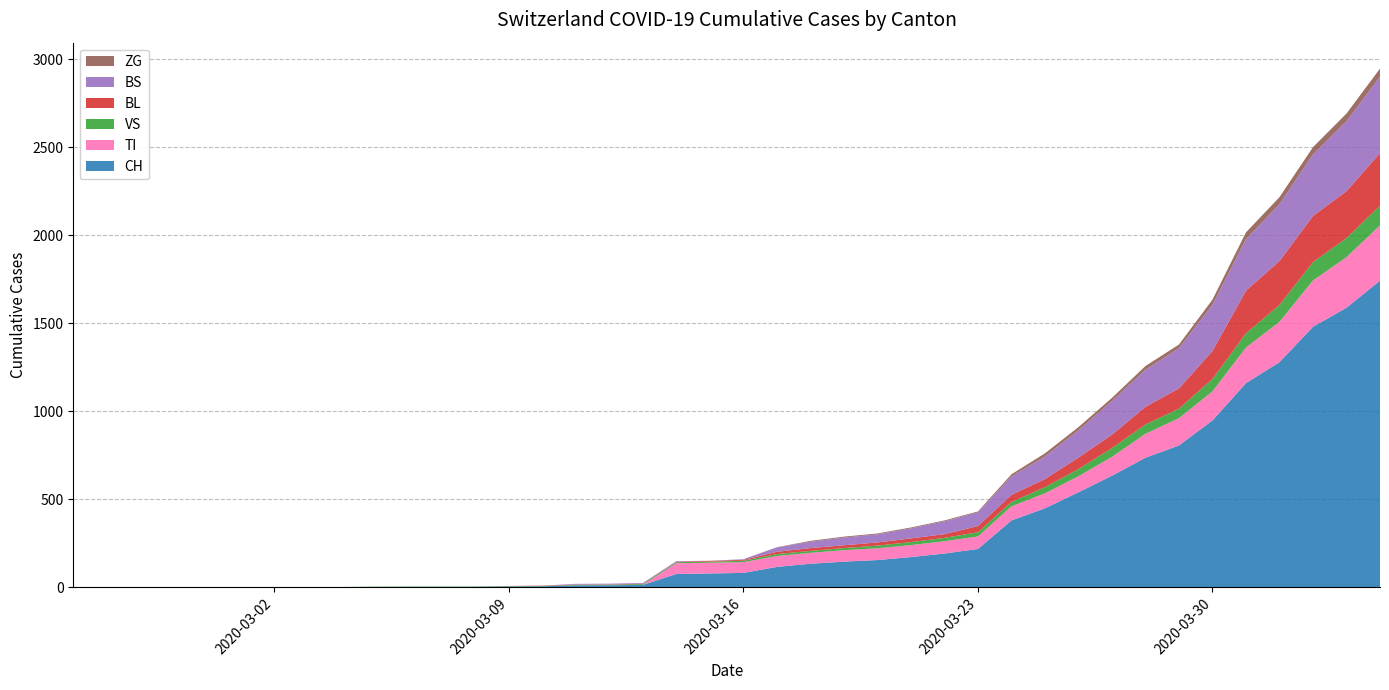

Reading left to right, extract all data points from this chart.

CH: 0	0	0	0	0	0	0	0	0	2	3	3	3	5	6	11	12	14	76	79	82	116	134	146	155	172	192	218	380	449	540	634	736	806	948	1160	1279	1480	1588	1742
TI: 0	0	0	0	0	0	0	0	0	0	0	0	0	0	0	0	0	0	61	61	61	62	62	65	67	68	70	71	80	85	91	107	136	155	165	202	229	263	287	314
VS: 0	0	0	2	2	2	2	2	2	2	2	2	2	2	2	3	3	5	6	6	8	11	11	12	15	17	19	24	25	35	41	50	53	54	71	81	96	104	109	112
BL: 0	0	0	0	0	0	0	0	0	0	0	0	0	1	2	2	2	2	2	5	5	13	16	16	18	21	21	35	40	46	65	76	100	115	158	242	249	262	266	298
BS: 0	0	0	0	0	0	0	0	0	0	0	0	0	0	0	4	4	4	4	0	4	25	36	44	46	57	73	78	105	128	155	191	211	228	263	292	323	350	397	434
ZG: 0	0	0	0	0	0	0	0	0	0	0	0	0	0	0	0	0	0	0	0	0	1	5	5	5	5	5	5	12	18	18	18	21	21	29	39	40	41	44	46